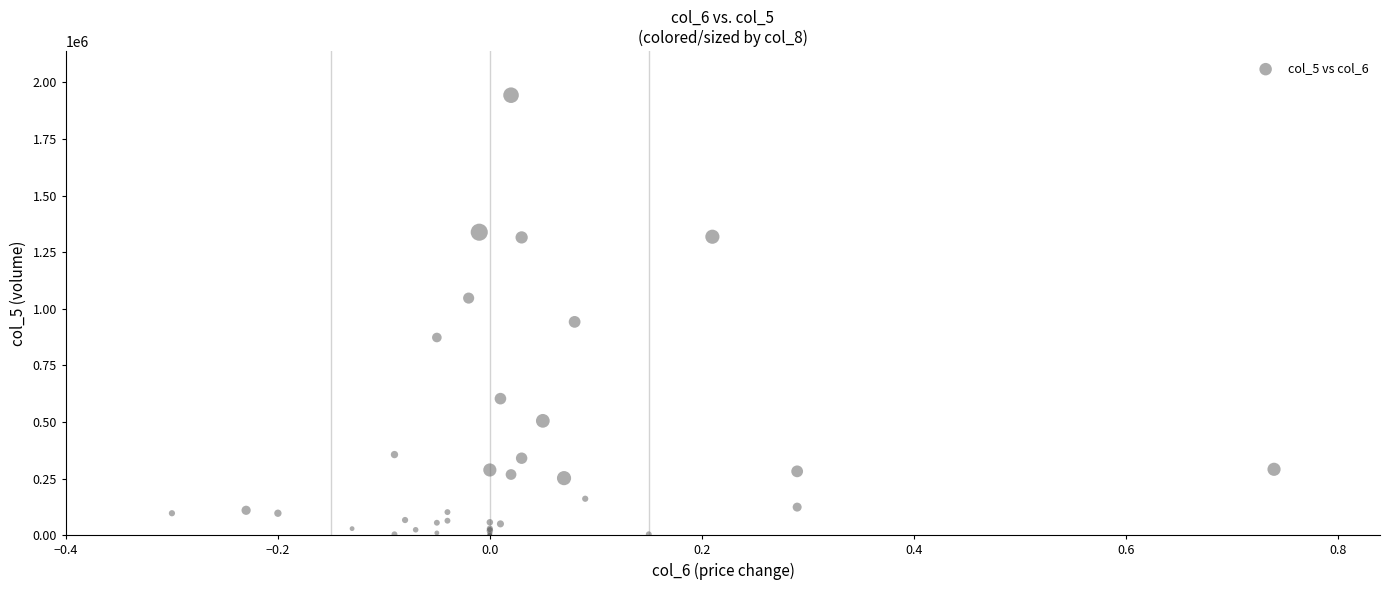

What Y value in the scatter plot is closest to 971500?

942000